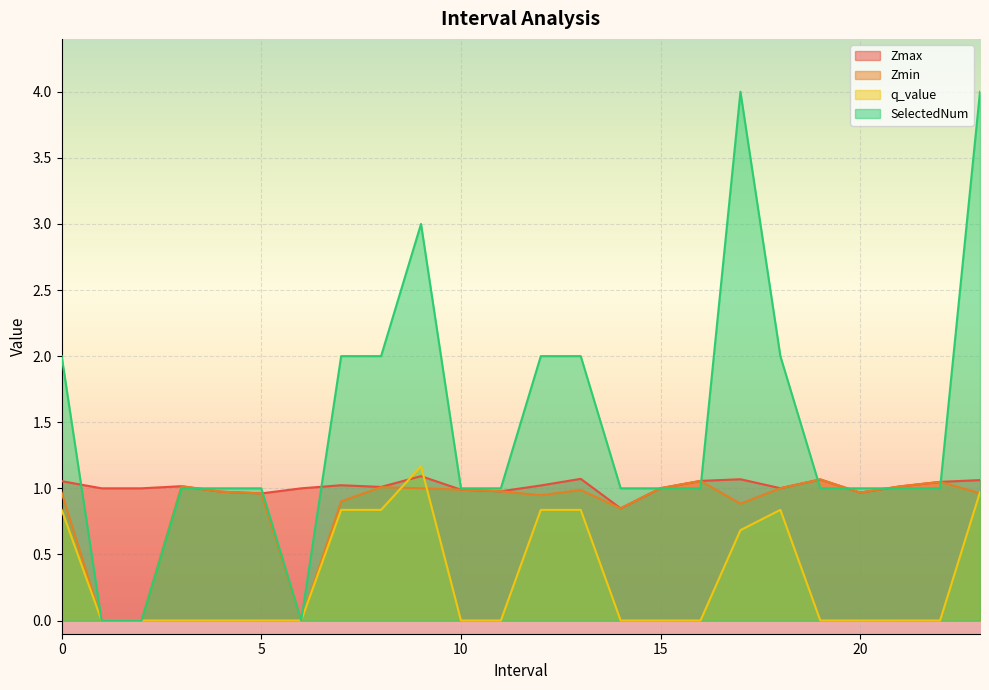

What are all the series names shown in the legend?

Zmax, Zmin, q_value, SelectedNum